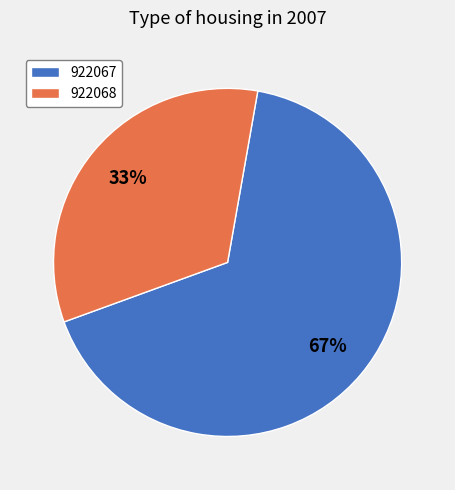

Does any single category account for the majority?

Yes